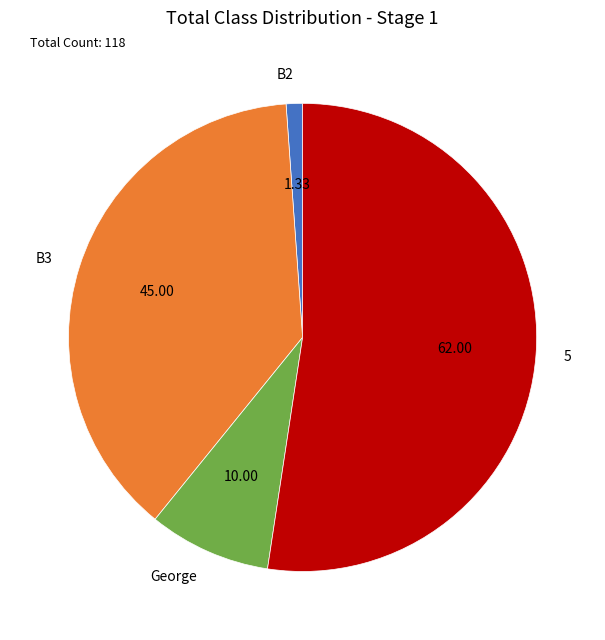

What is the ratio of the value at B3 to the value at George?

4.5